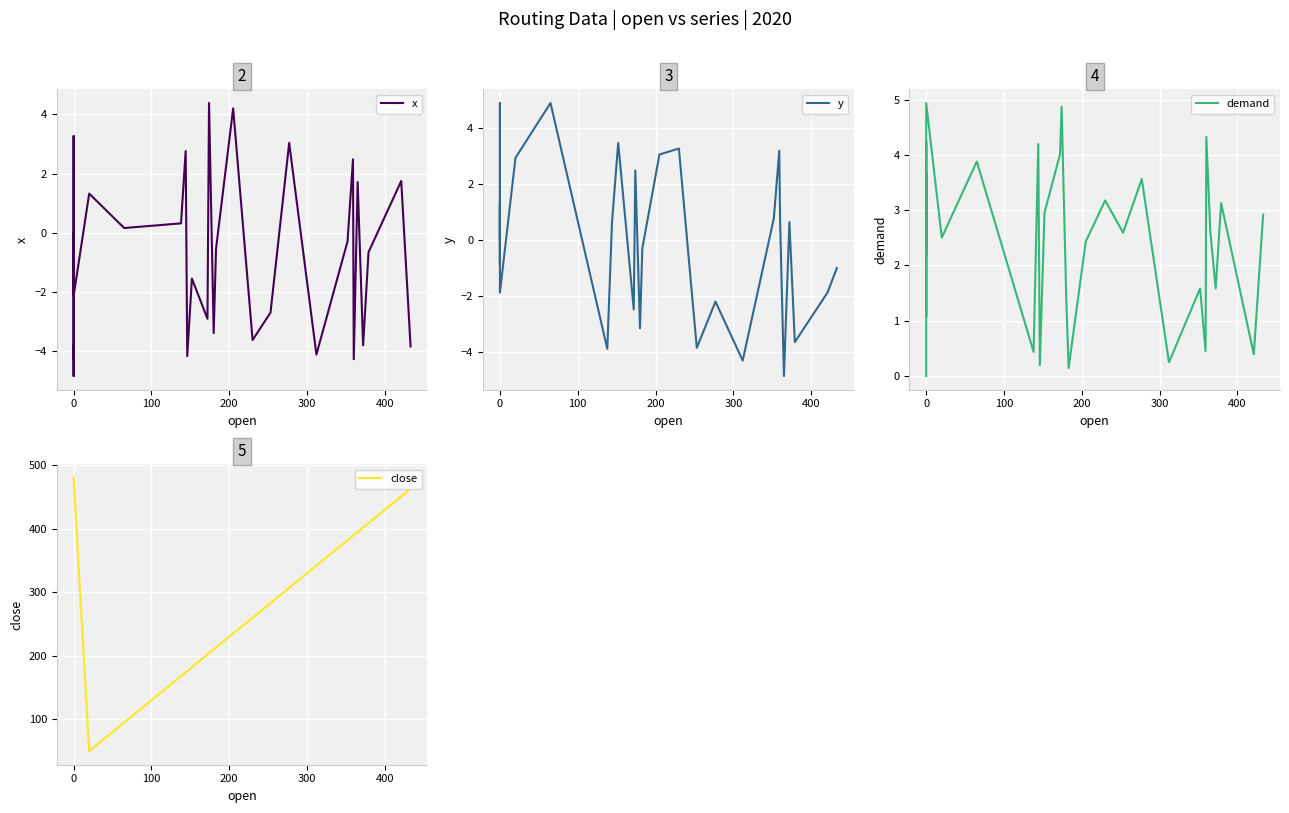

Reading left to right, what are all the values shown in this chart?

x: 0.0	-4.3	-3.8	-4.8	-0.3	2.5	3.3	-2.1	1.3	0.2	0.3	2.8	-4.2	-1.5	-2.9	4.4	-3.4	-0.5	4.2	-3.6	-2.7	3.0	-4.1	-0.3	2.5	-4.3	1.7	-3.8	-0.7	1.8	-3.8
y: 0.0	1.7	4.9	-0.9	-0.0	1.3	0.4	-1.9	2.9	4.9	-3.9	0.6	1.3	3.5	-2.5	2.5	-3.2	-0.3	3.0	3.3	-3.9	-2.2	-4.3	0.8	3.2	0.7	-4.9	0.6	-3.7	-1.9	-1.0
demand: 0.0	4.0	4.2	2.2	3.0	3.7	1.1	4.9	2.5	3.9	0.4	4.2	0.2	3.0	4.0	4.9	1.4	0.1	2.4	3.2	2.6	3.6	0.2	1.6	0.5	4.3	2.6	1.6	3.1	0.4	2.9
close: 480.0	480.0	480.0	480.0	480.0	480.0	480.0	480.0	50.0	95.0	168.0	174.0	176.0	182.0	202.0	204.0	210.0	213.0	235.0	260.0	283.0	307.0	342.0	382.0	389.0	390.0	395.0	402.0	409.0	451.0	463.0